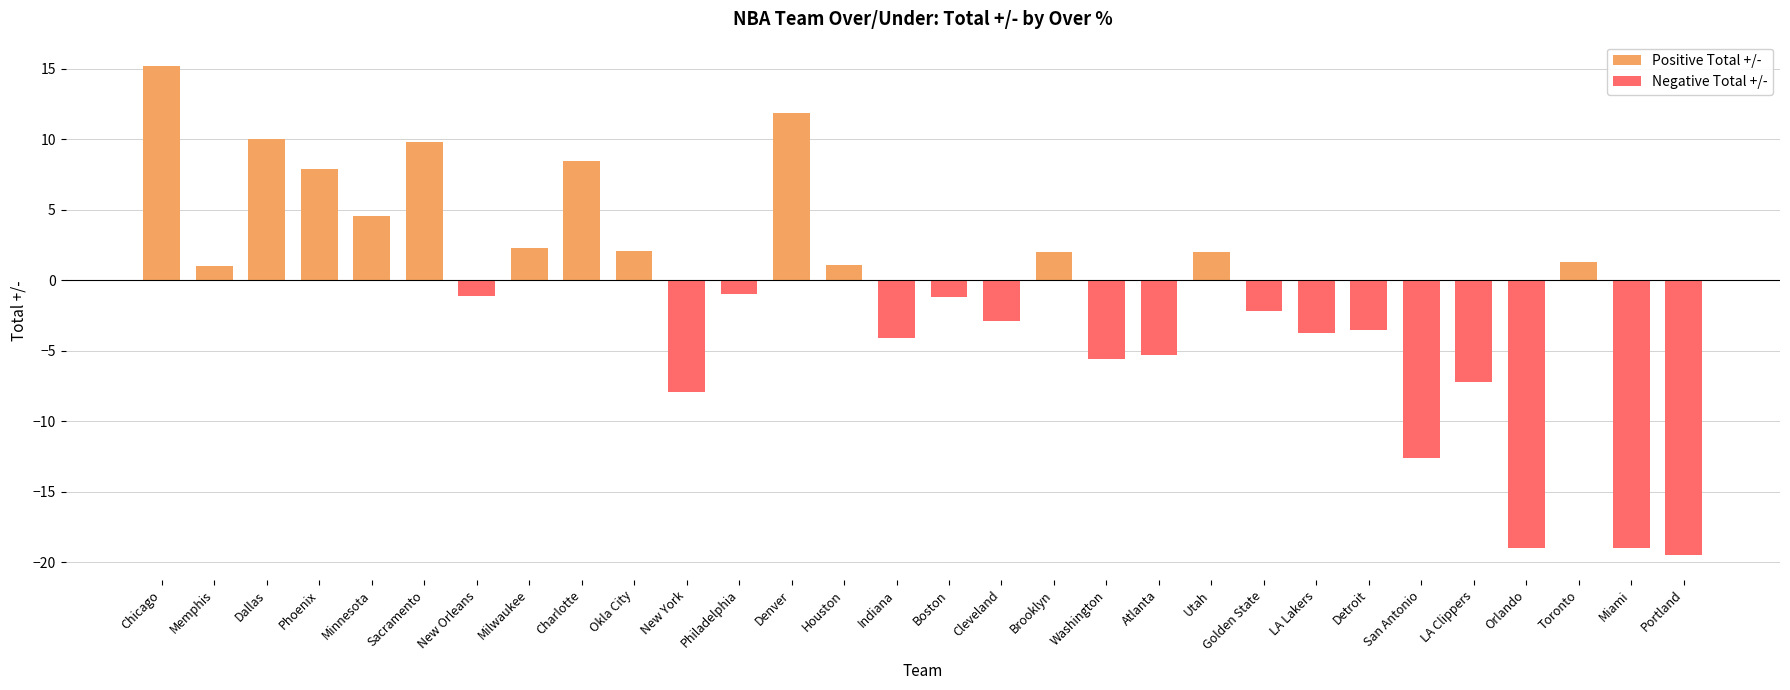

List the labels in order of value, largest first.

Chicago, Denver, Dallas, Sacramento, Charlotte, Phoenix, Minnesota, Milwaukee, Okla City, Brooklyn, Utah, Toronto, Houston, Memphis, Philadelphia, New Orleans, Boston, Golden State, Cleveland, Detroit, LA Lakers, Indiana, Atlanta, Washington, LA Clippers, New York, San Antonio, Orlando, Miami, Portland